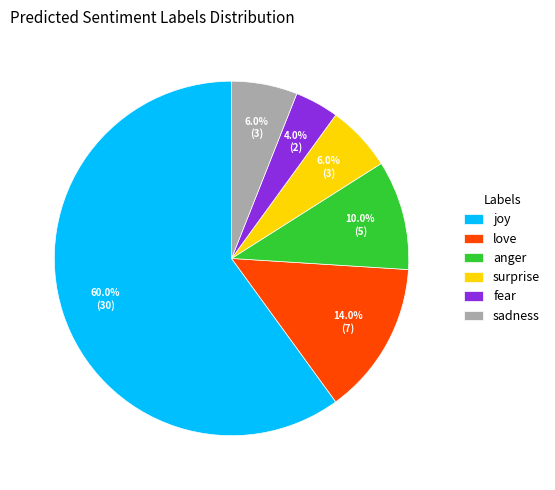

Does joy account for over 50% of the chart?

Yes